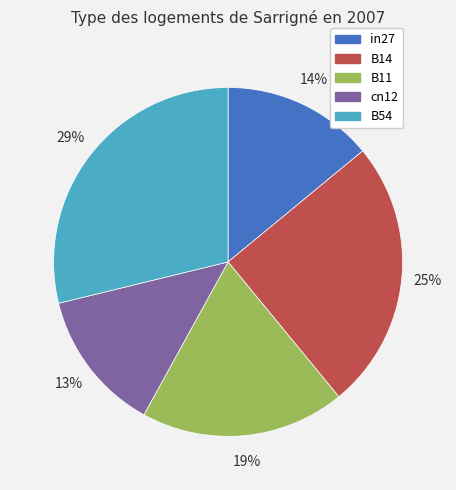

Between in27 and cn12, which is larger?

in27